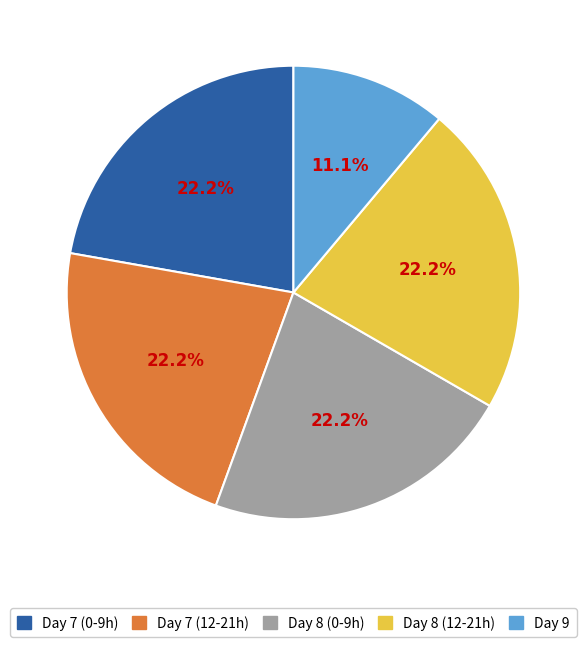

Does any single category account for the majority?

No